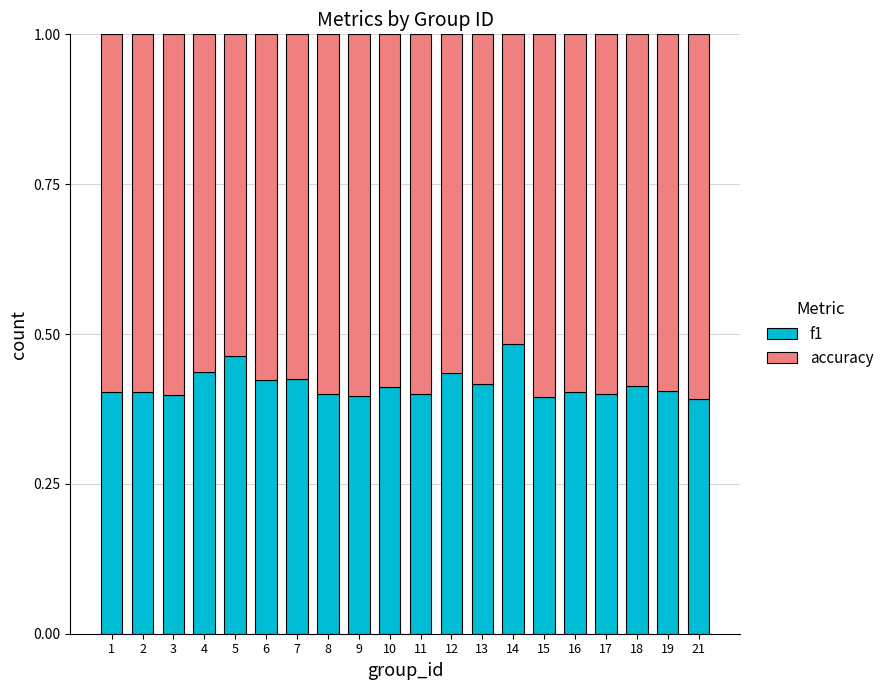

What is the total value across all series at 5?

1.0